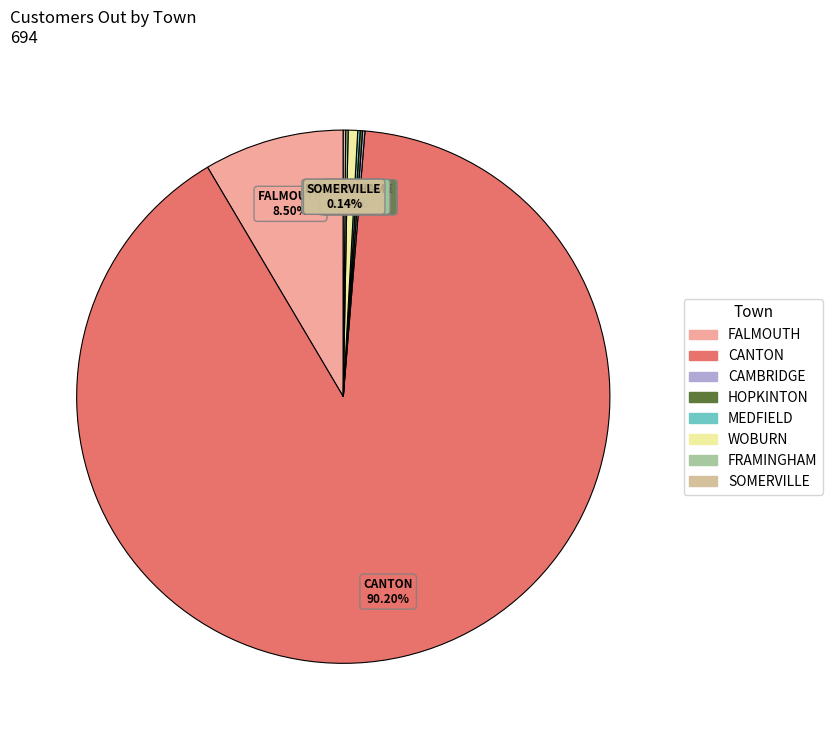

The FALMOUTH slice represents 15% of the pie. True or false?

False